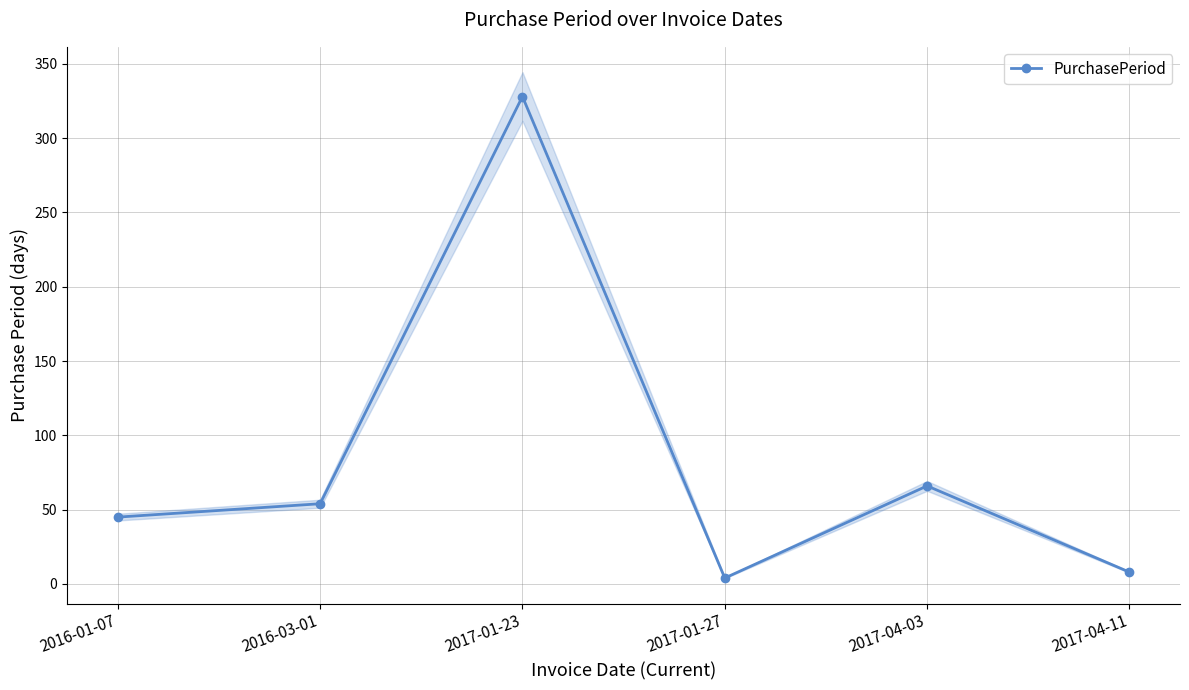

At which label is the value closest to 166?

2017-04-03